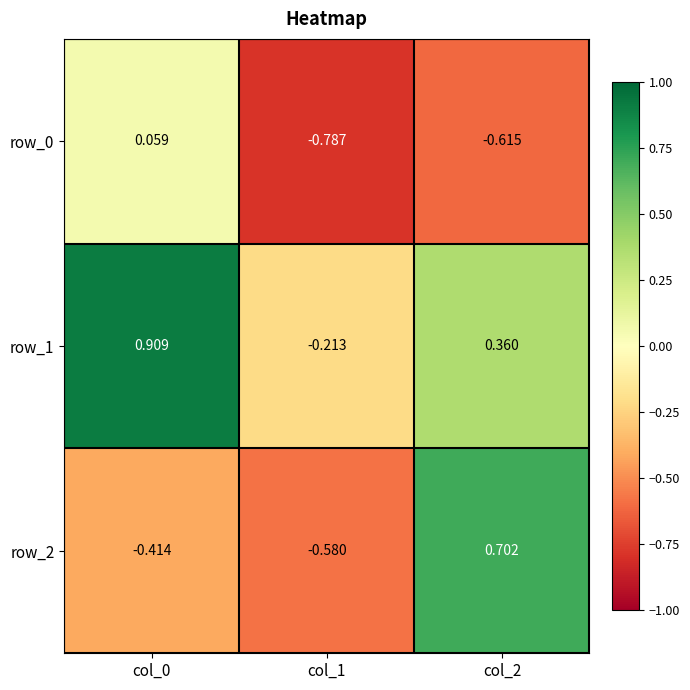

Rank the series by their maximum value, from highest to lowest.

row_1, row_2, row_0